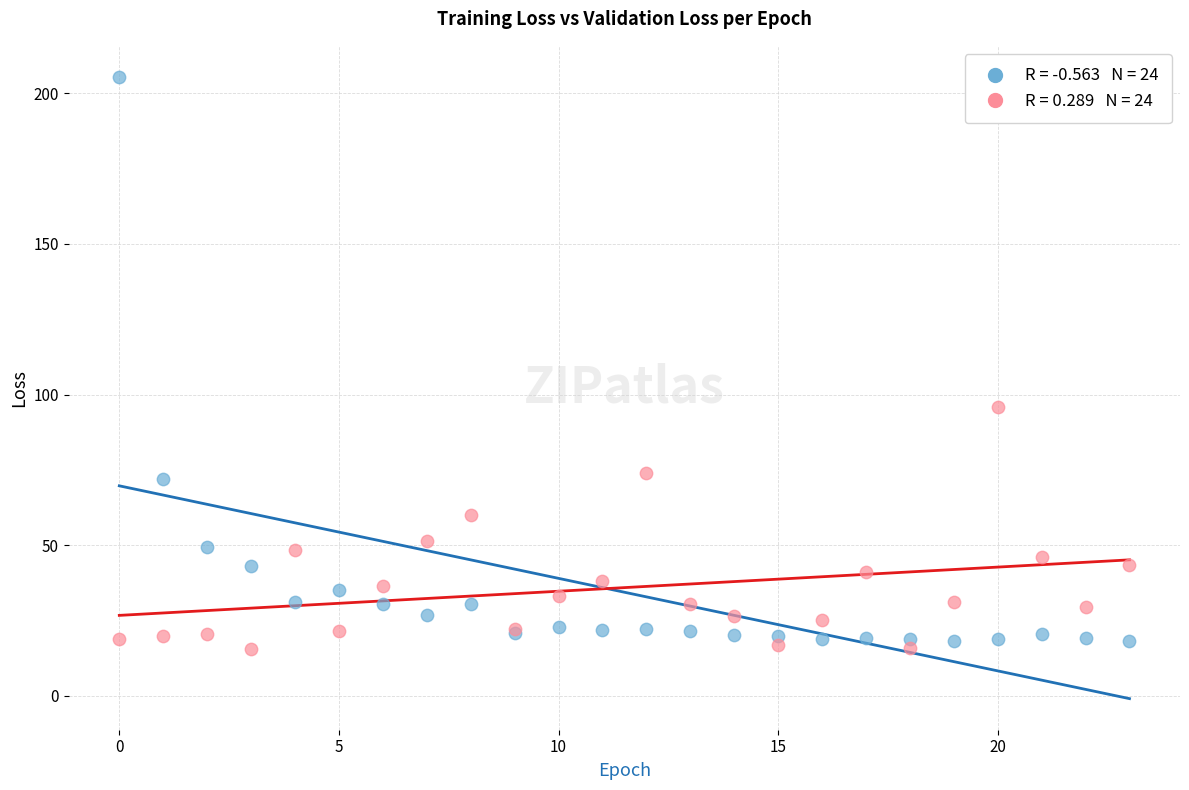

Across all series, what Y value is closest to 110?

95.7